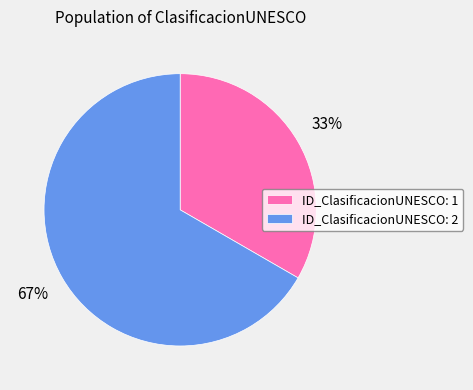

Count the number of slices in the pie.

2